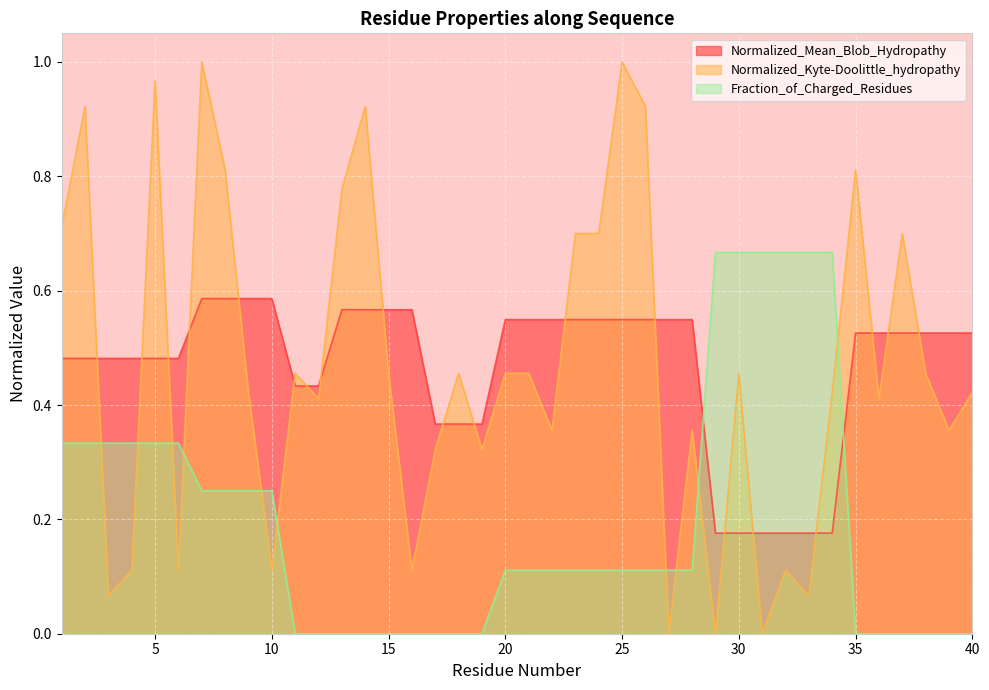

What is the average value of the Normalized_Kyte-Doolittle_hydropathy series?

0.5